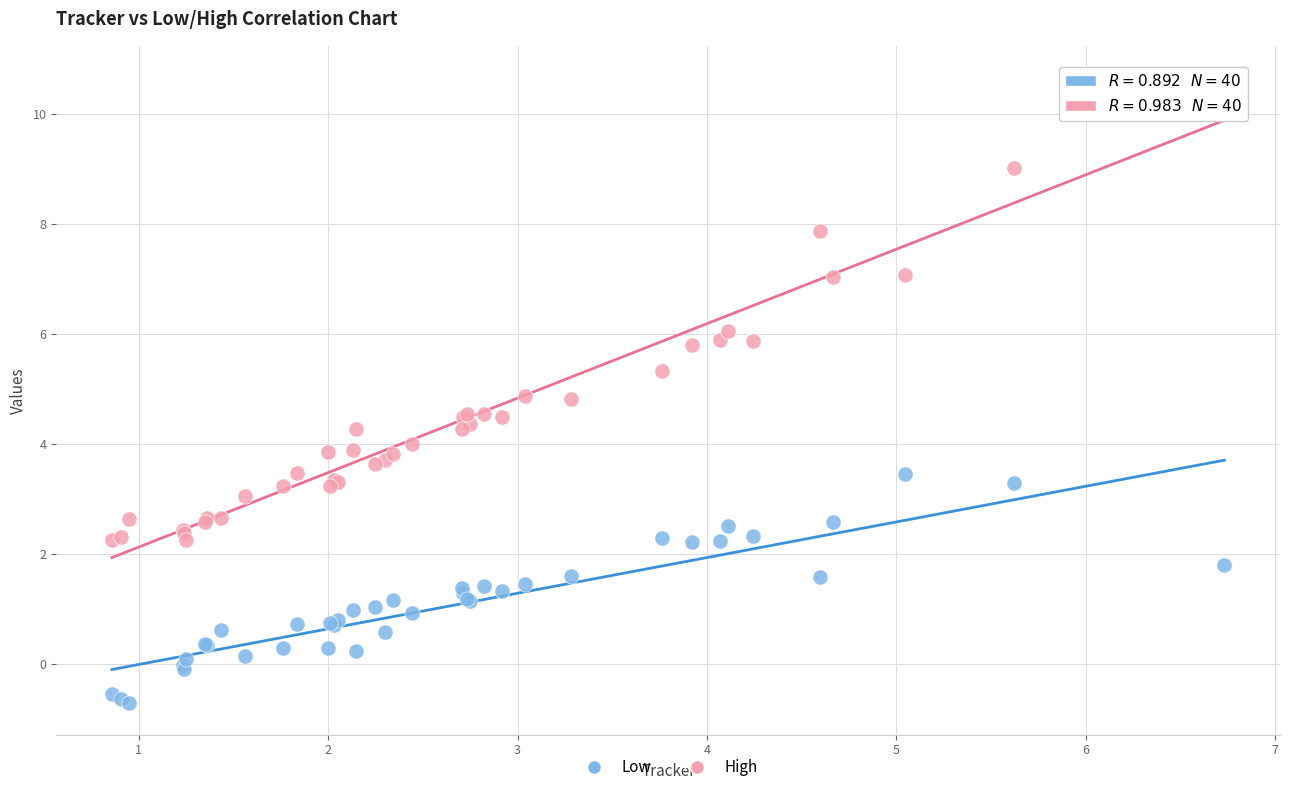

Which series has the widest spread of Y values?

High